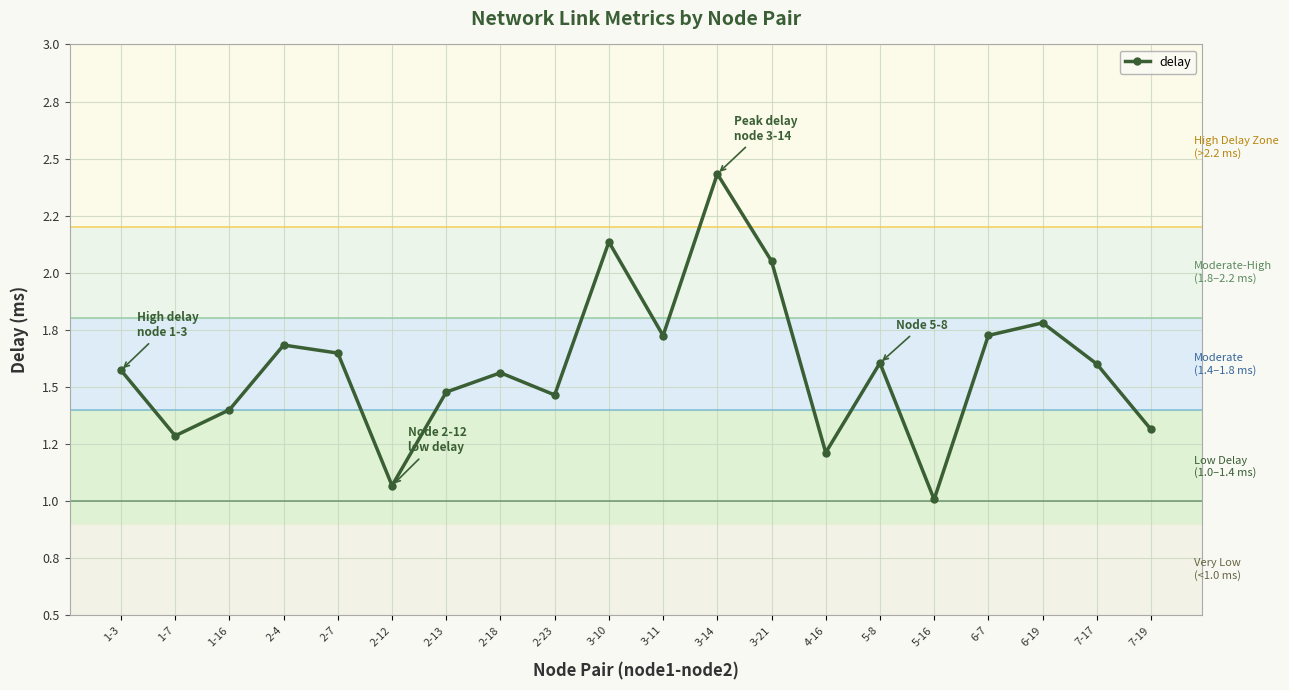

At which category does the data reach its first local peak?

2-4